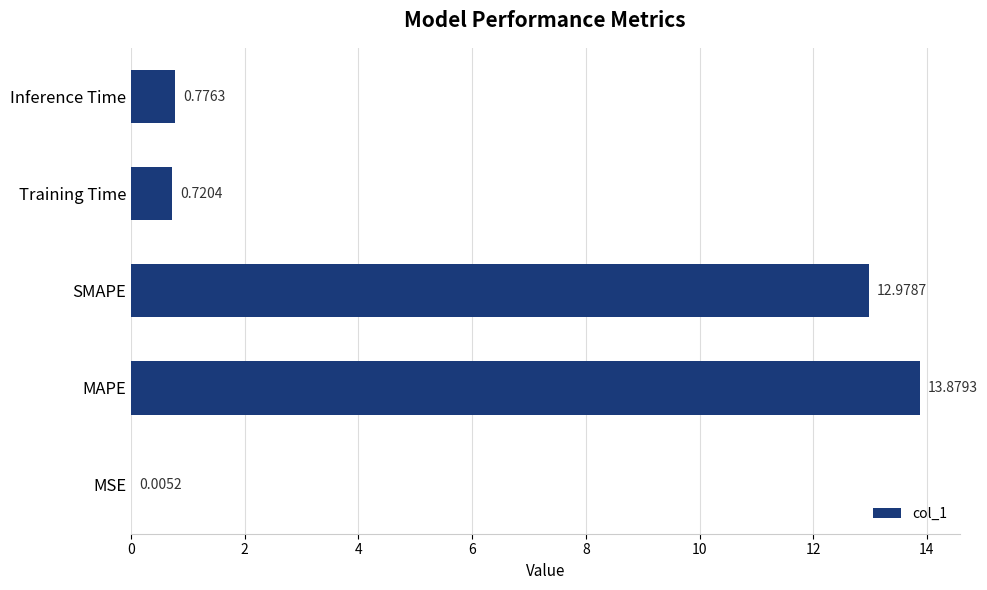

What is the change in value from MAPE to SMAPE?

-0.9